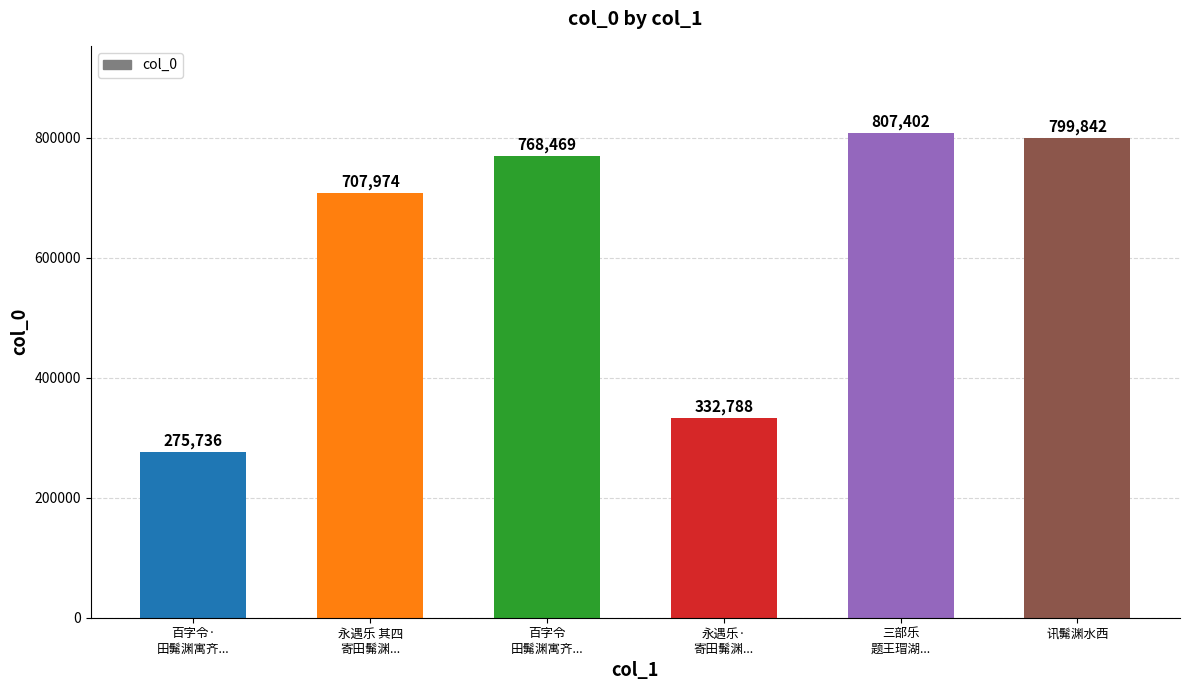

Reading left to right, transcribe all the data shown in this chart.

百字令·
田髴渊寓齐...=275736	永遇乐 其四
寄田髴渊...=707974	百字令
田髴渊寓齐...=768469	永遇乐·
寄田髴渊...=332788	三部乐
题王瑁湖...=807402	讯髴渊水西=799842